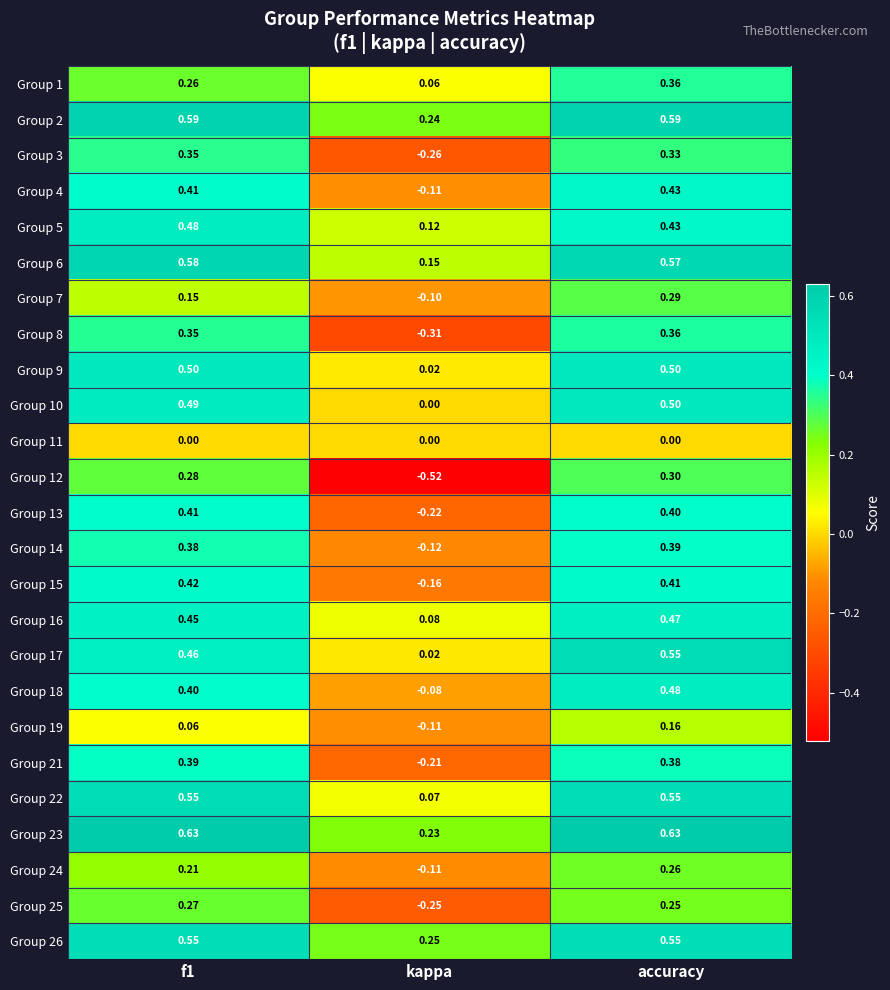

Which category has the highest value in the Group 19 series?

accuracy